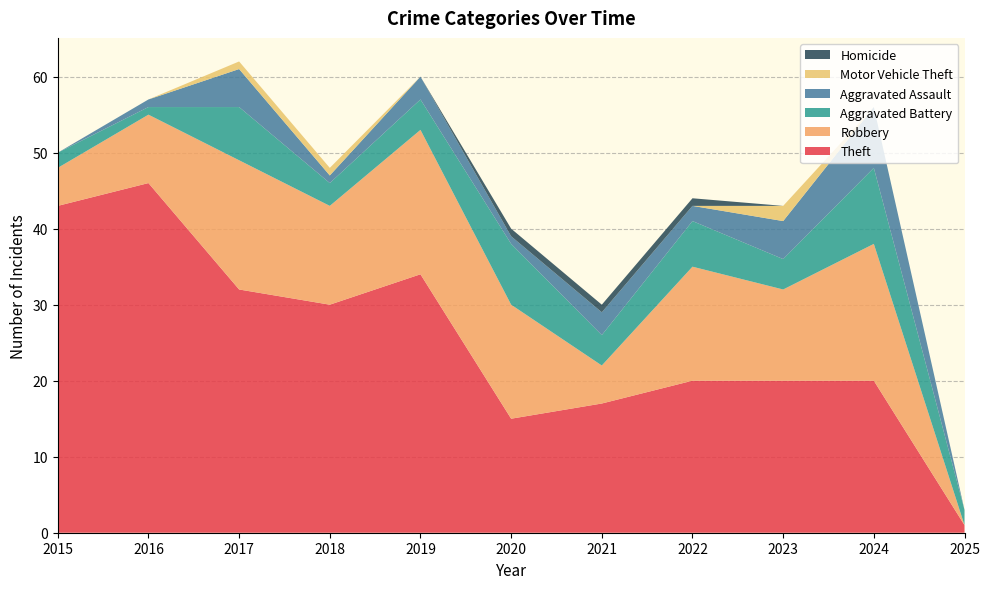

Reading left to right, what are all the values shown in this chart?

Theft: 2015=43	2016=46	2017=32	2018=30	2019=34	2020=15	2021=17	2022=20	2023=20	2024=20	2025=1
Robbery: 2015=5	2016=9	2017=17	2018=13	2019=19	2020=15	2021=5	2022=15	2023=12	2024=18	2025=0
Aggravated Battery: 2015=2	2016=1	2017=7	2018=3	2019=4	2020=8	2021=4	2022=6	2023=4	2024=10	2025=2
Aggravated Assault: 2015=0	2016=1	2017=5	2018=1	2019=3	2020=1	2021=3	2022=2	2023=5	2024=8	2025=0
Motor Vehicle Theft: 2015=0	2016=0	2017=1	2018=1	2019=0	2020=0	2021=0	2022=0	2023=2	2024=0	2025=0
Homicide: 2015=0	2016=0	2017=0	2018=0	2019=0	2020=1	2021=1	2022=1	2023=0	2024=0	2025=0